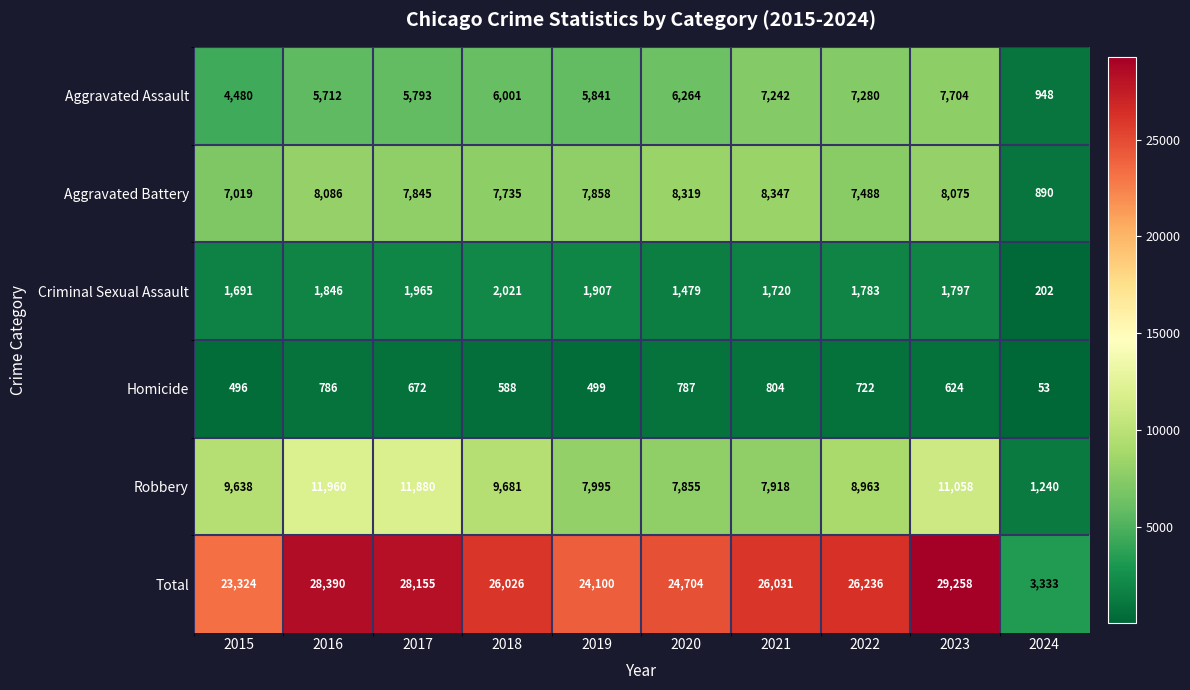

List the series in order of their peak value, highest first.

Total, Robbery, Aggravated Battery, Aggravated Assault, Criminal Sexual Assault, Homicide